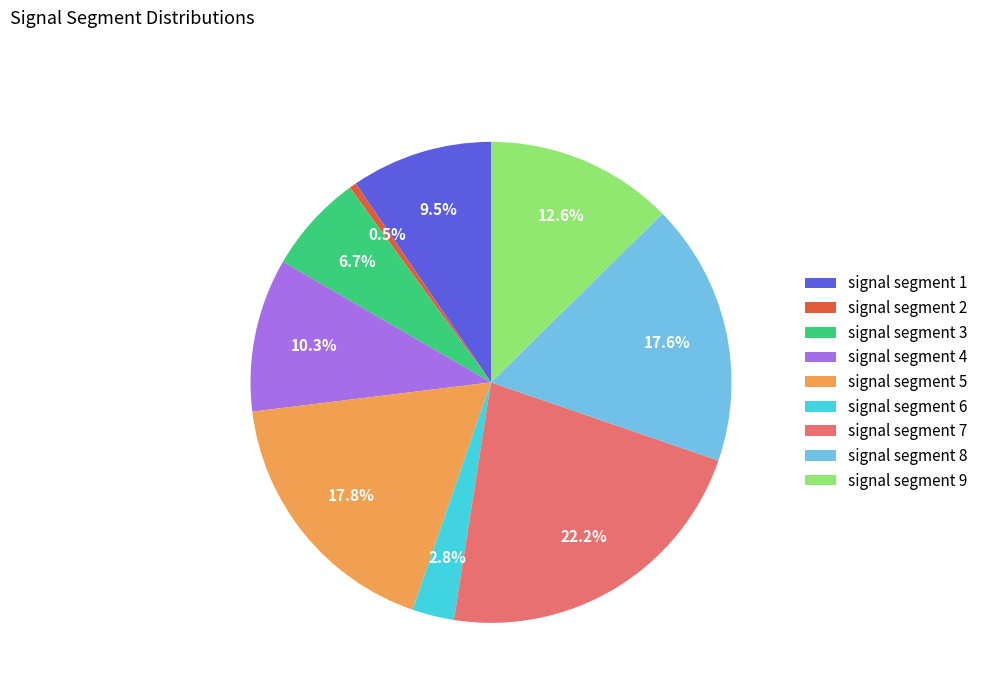

Which has a higher value, signal segment 5 or signal segment 2?

signal segment 5